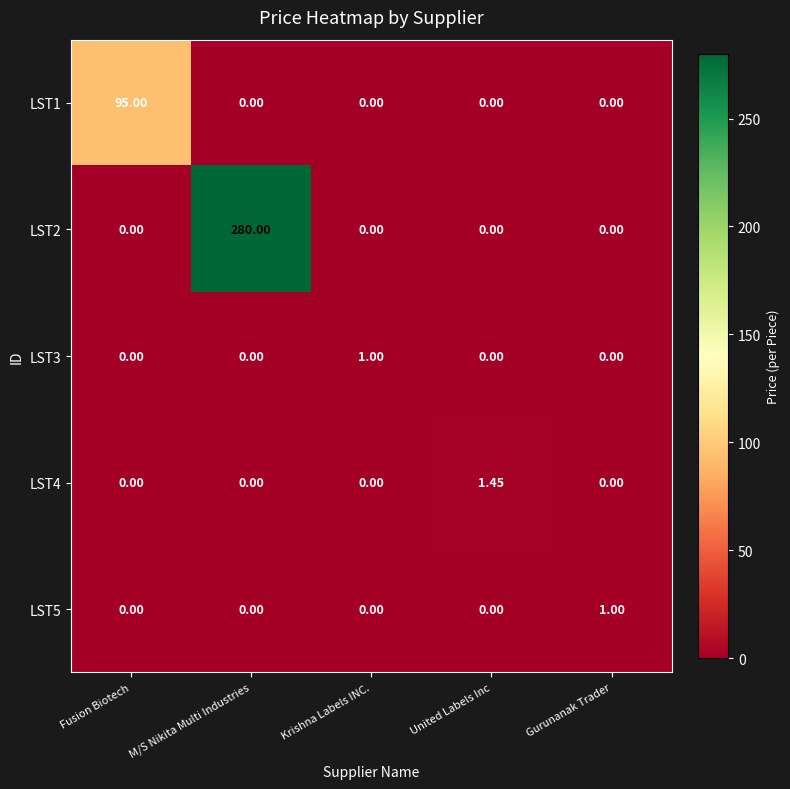

At which category is the sum across all series the highest?

M/S Nikita Multi Industries